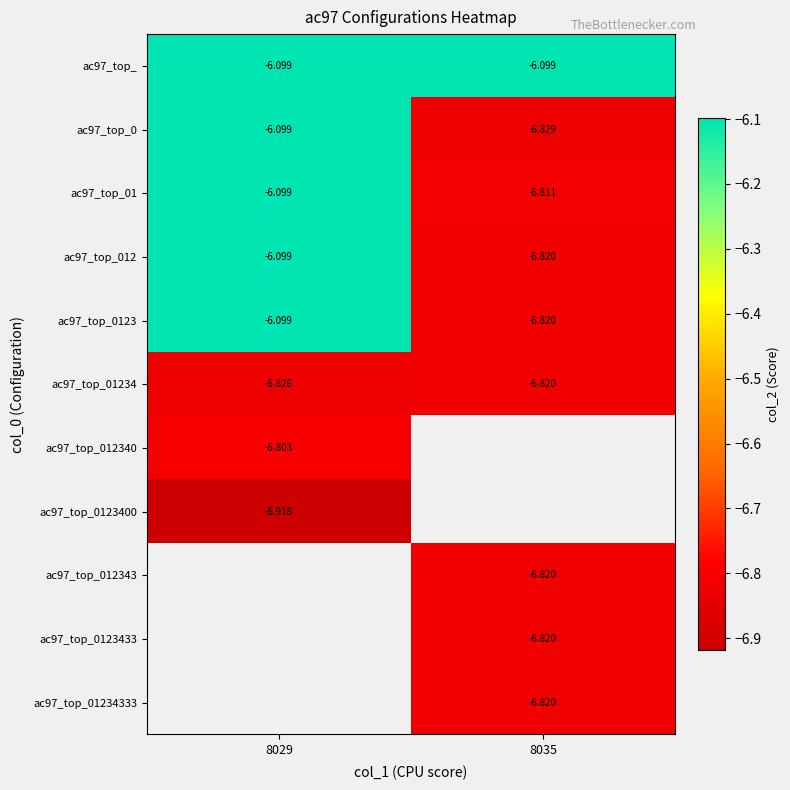

Is the value of ac97_top_0123400 at 8029 greater than the value of ac97_top_01 at 8035?

No